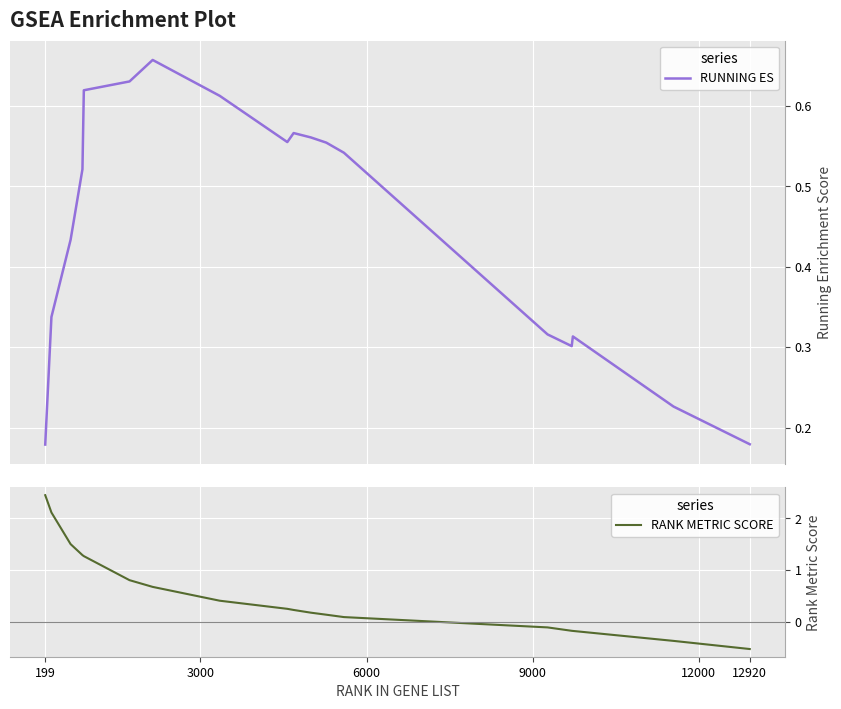

Rank the series by their maximum value, from highest to lowest.

RANK METRIC SCORE, RUNNING ES